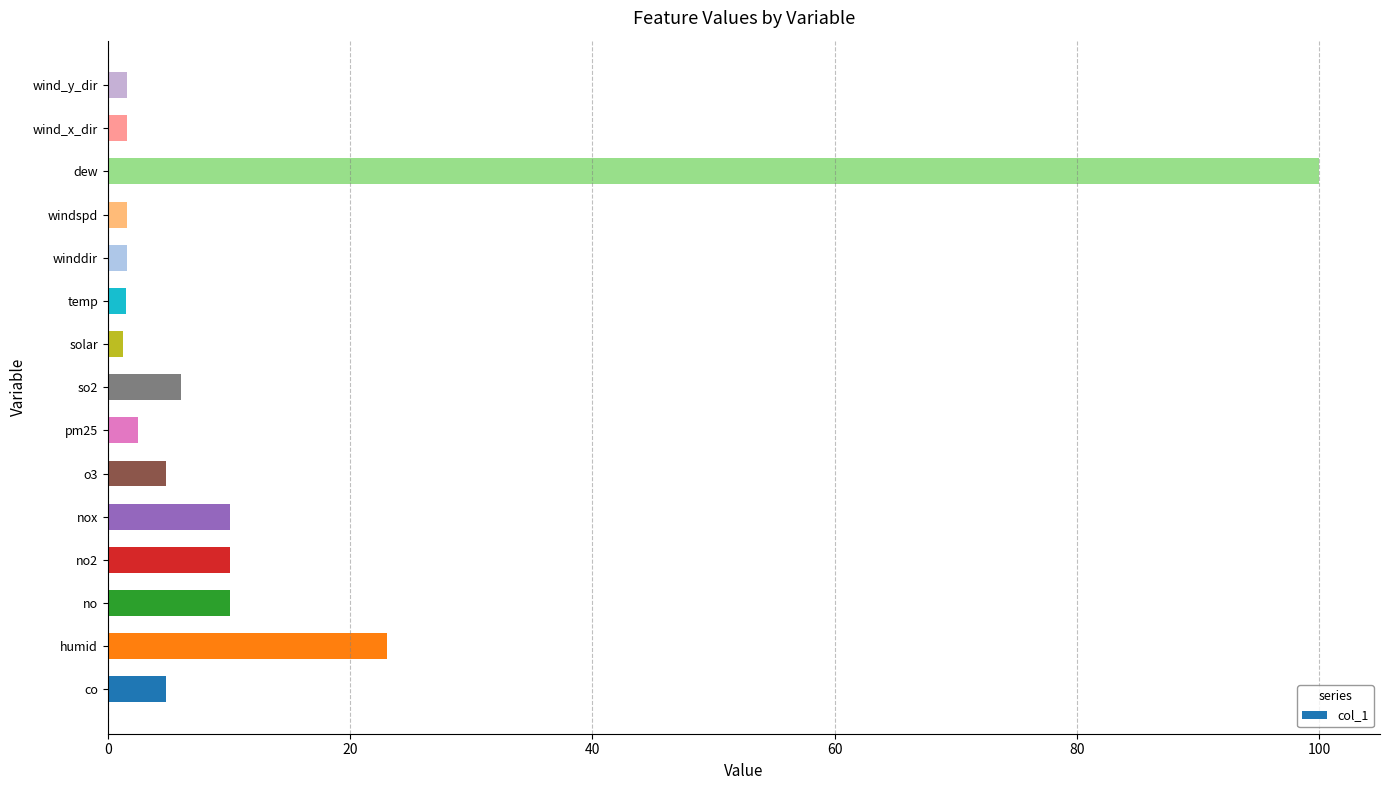

Count the number of categories in the chart.

15